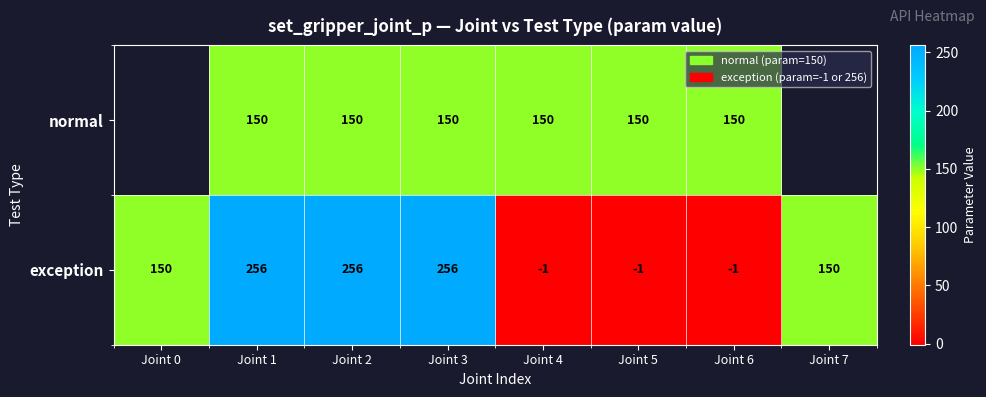

What is the sum of all exception values?

1065